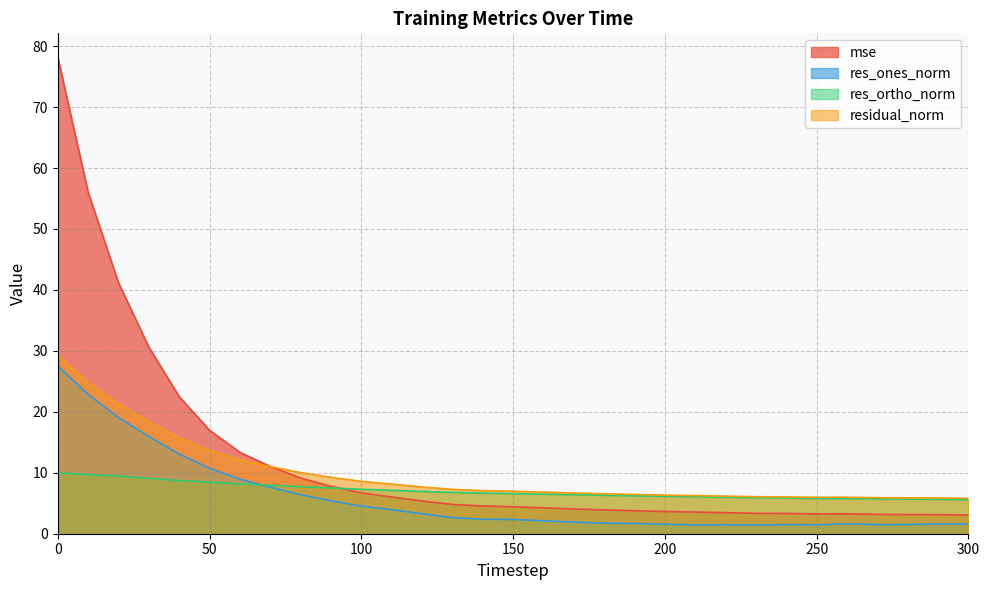

Does the chart have visible grid lines?

Yes